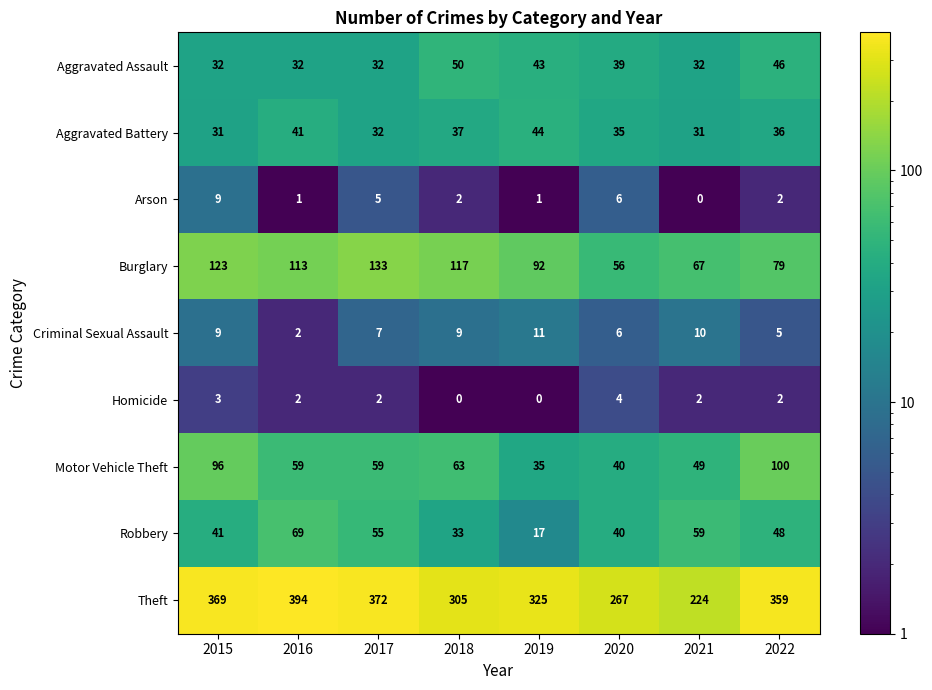

The value of Theft at 2018 is 305. True or false?

True